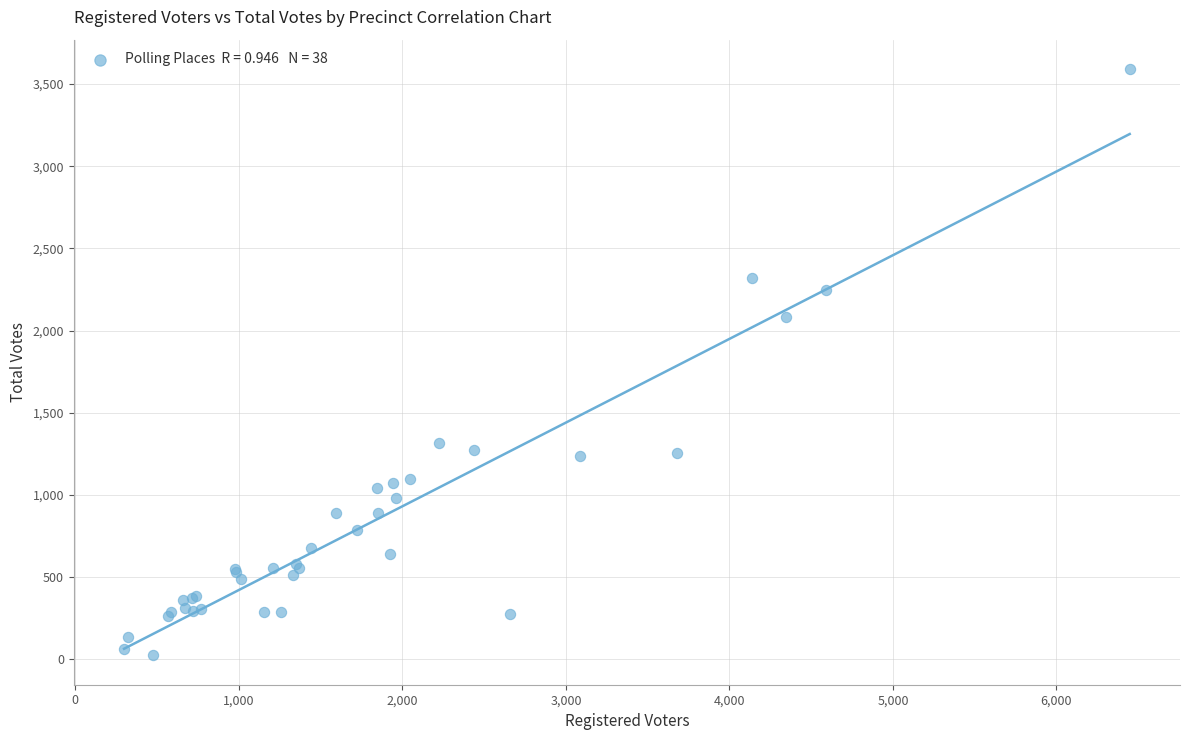

What Y value in the scatter plot is closest to 1808?

2080